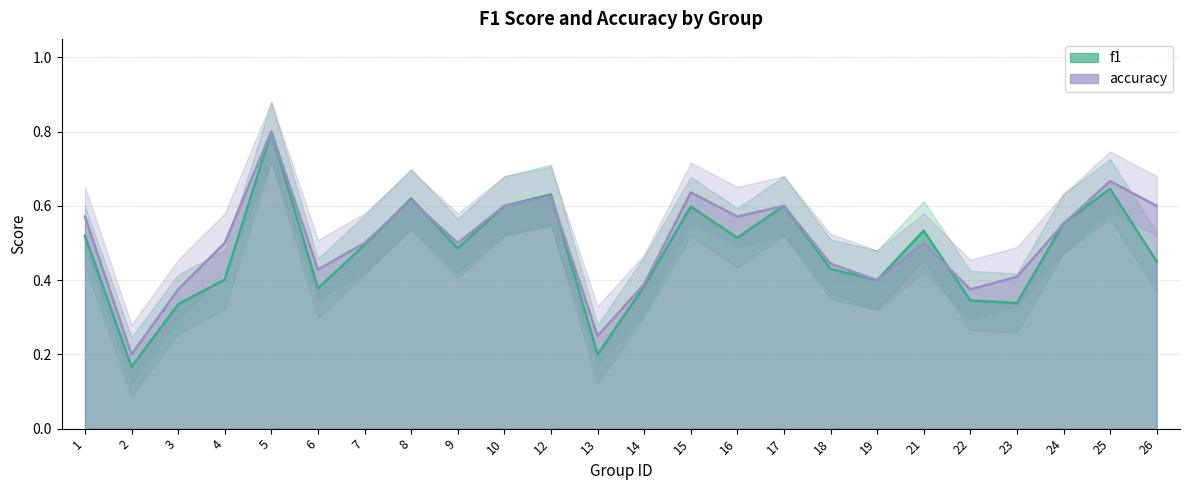

Where do f1 and accuracy first cross each other?

7 and 8